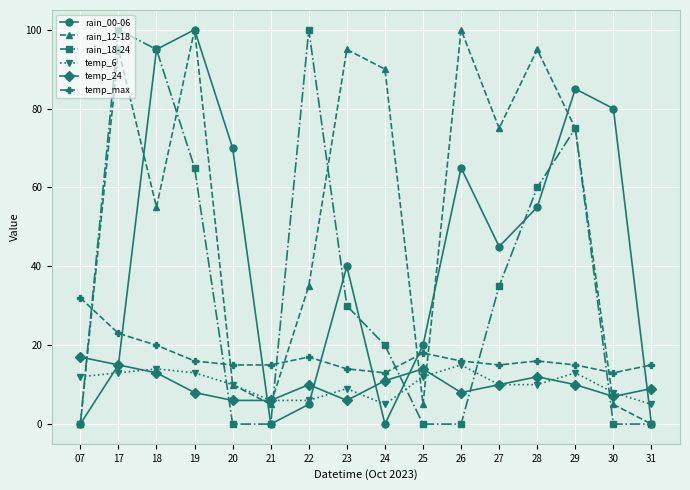

Reading right to left, extract all data points from this chart.

rain_00-06: 31=0	30=80	29=85	28=55	27=45	26=65	25=20	24=0	23=40	22=5	21=0	20=70	19=100	18=95	17=15	07=0
rain_12-18: 31=0	30=5	29=75	28=95	27=75	26=100	25=5	24=90	23=95	22=35	21=5	20=10	19=100	18=55	17=95	07=0
rain_18-24: 31=0	30=0	29=75	28=60	27=35	26=0	25=0	24=20	23=30	22=100	21=0	20=0	19=65	18=95	17=100	07=0
temp_6: 31=5	30=8	29=13	28=10	27=10	26=15	25=12	24=5	23=9	22=6	21=6	20=10	19=13	18=14	17=13	07=12
temp_24: 31=9	30=7	29=10	28=12	27=10	26=8	25=14	24=11	23=6	22=10	21=6	20=6	19=8	18=13	17=15	07=17
temp_max: 31=15	30=13	29=15	28=16	27=15	26=16	25=18	24=13	23=14	22=17	21=15	20=15	19=16	18=20	17=23	07=32